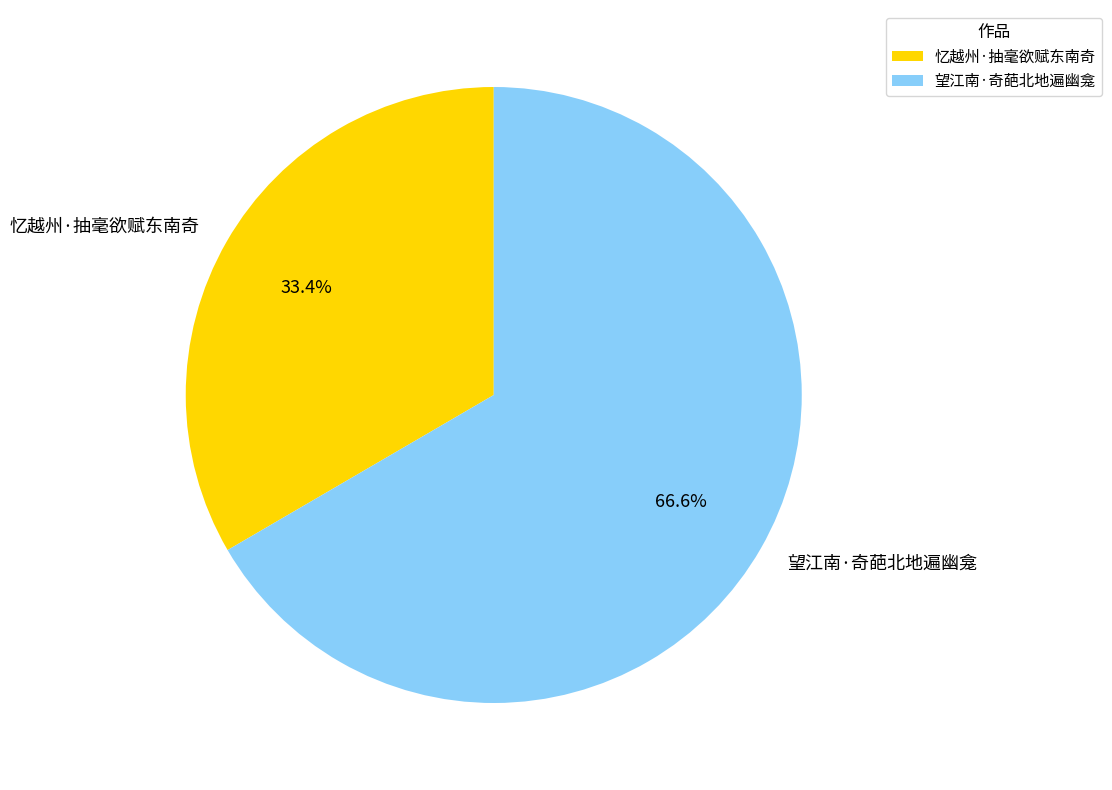

Which category has the smallest portion of the pie?

忆越州·抽毫欲赋东南奇